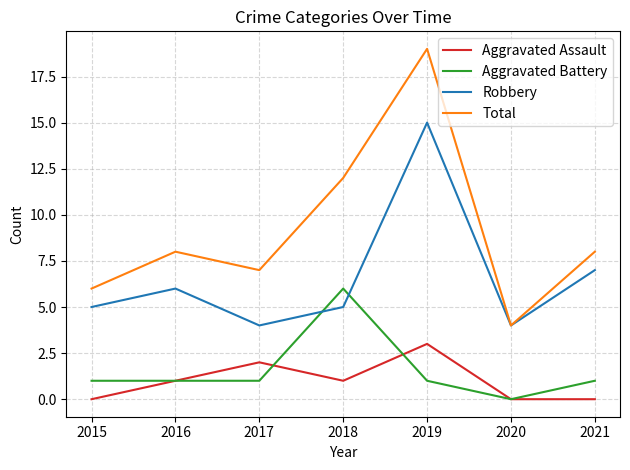

Does the chart have visible grid lines?

Yes